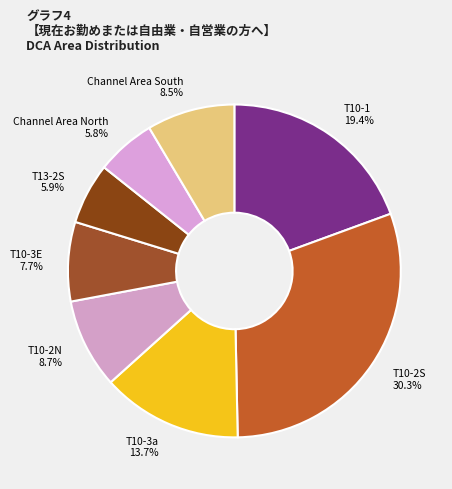

Does any single category account for the majority?

No